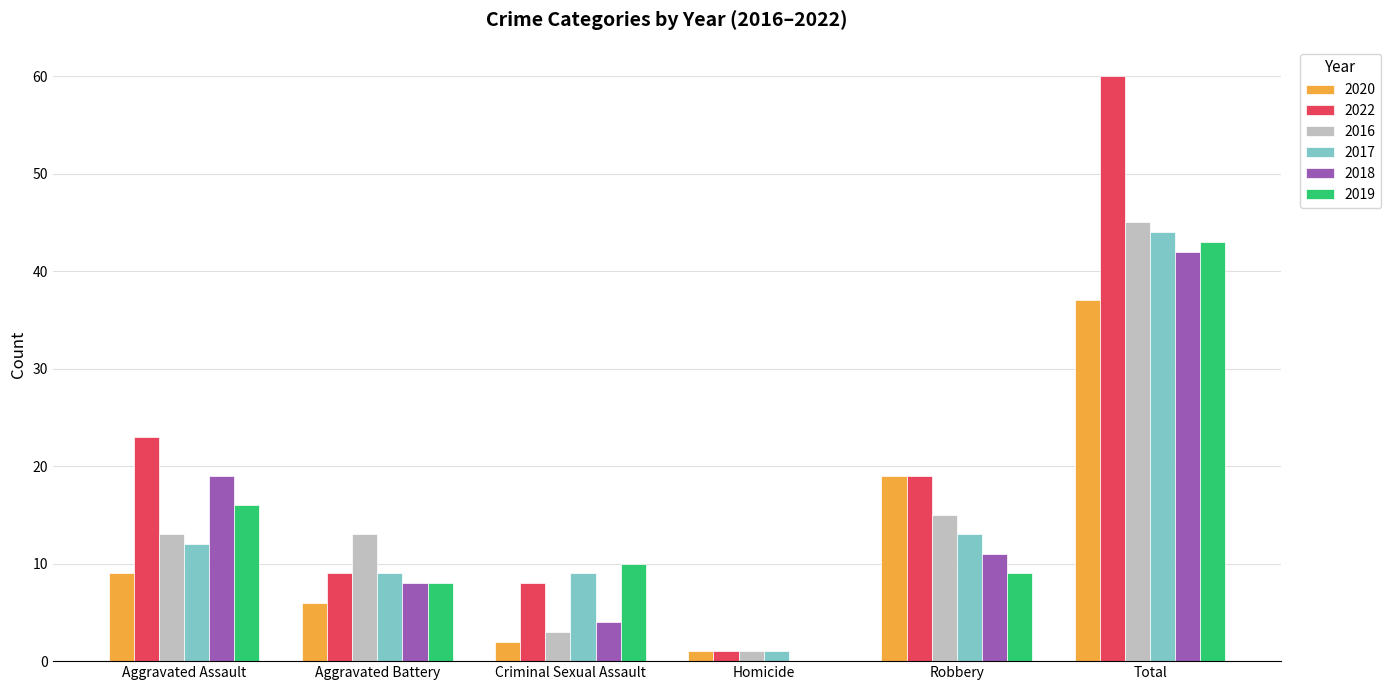

Which category has the highest value in the 2018 series?

Total